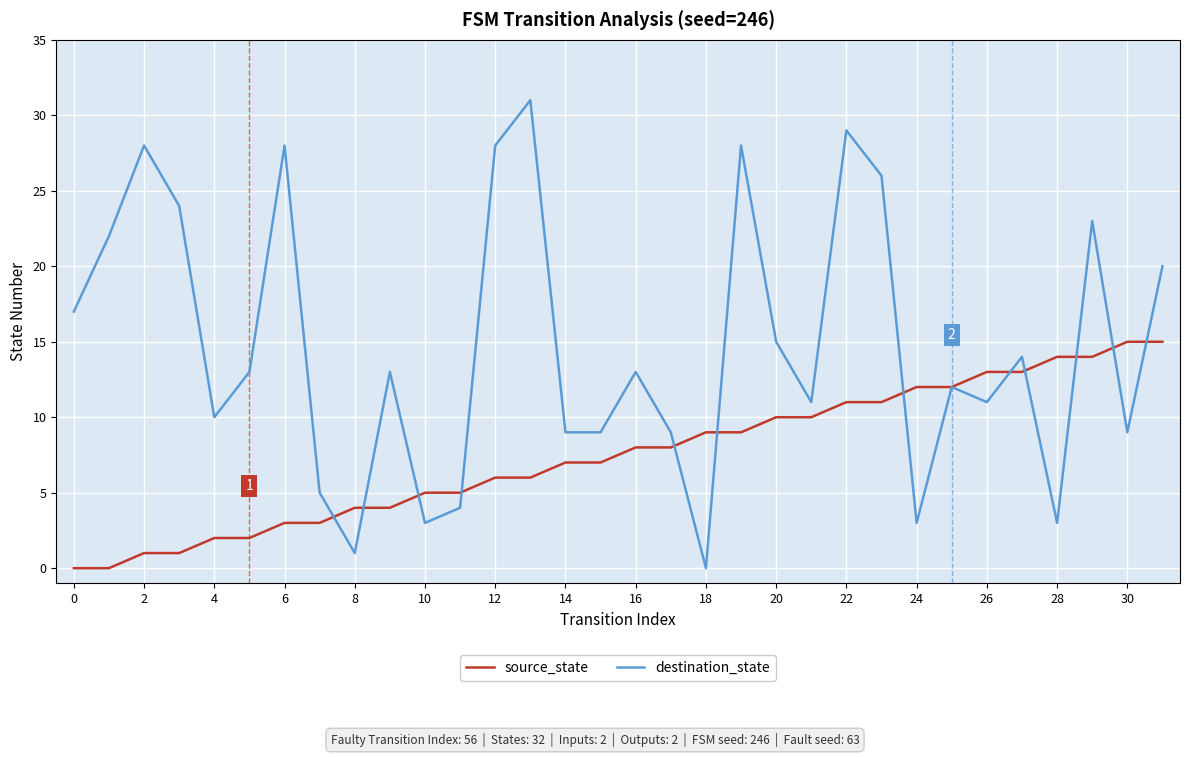

Which series has the largest total across all categories?

destination_state